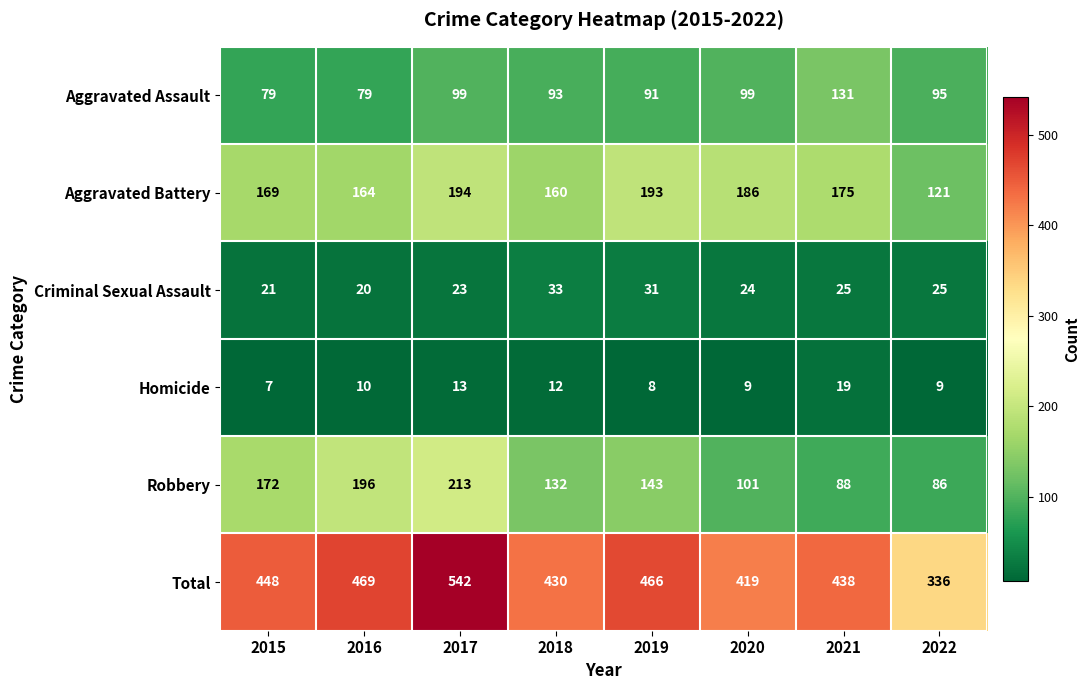

List the series in order of their peak value, highest first.

Total, Robbery, Aggravated Battery, Aggravated Assault, Criminal Sexual Assault, Homicide